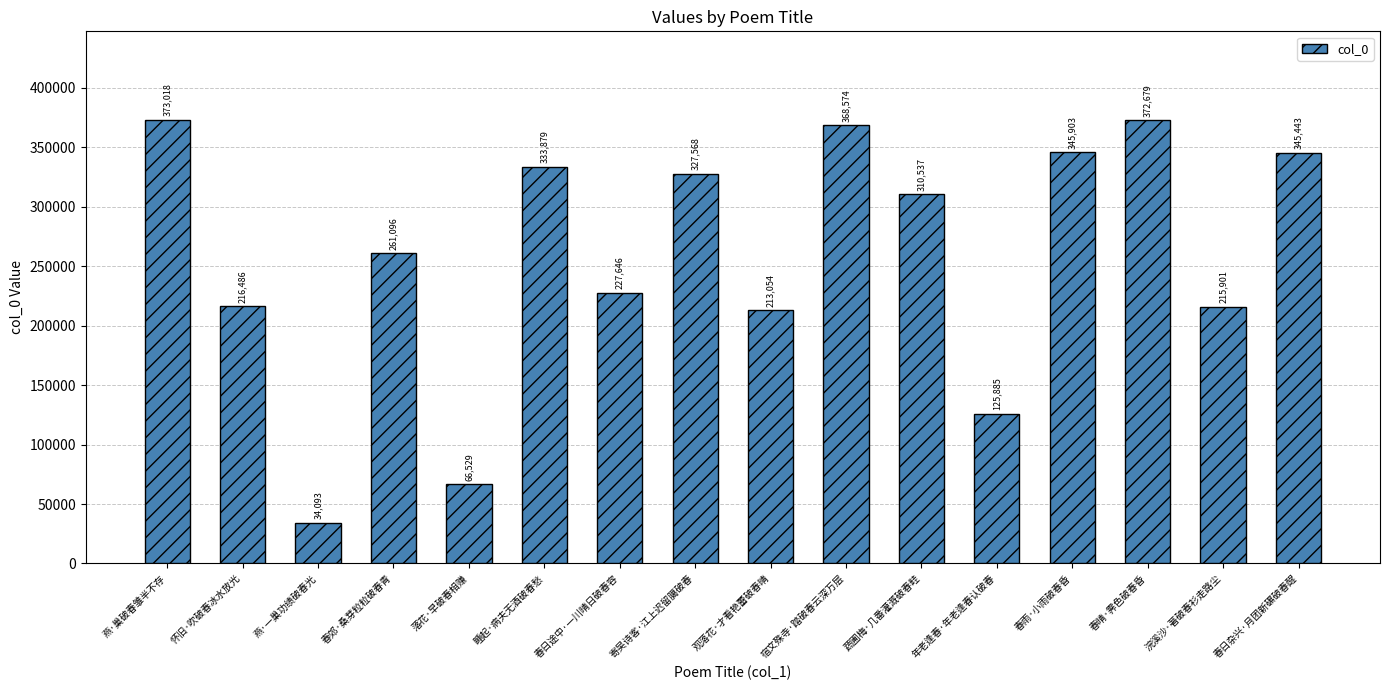

What is the difference between the maximum and minimum values?

338925